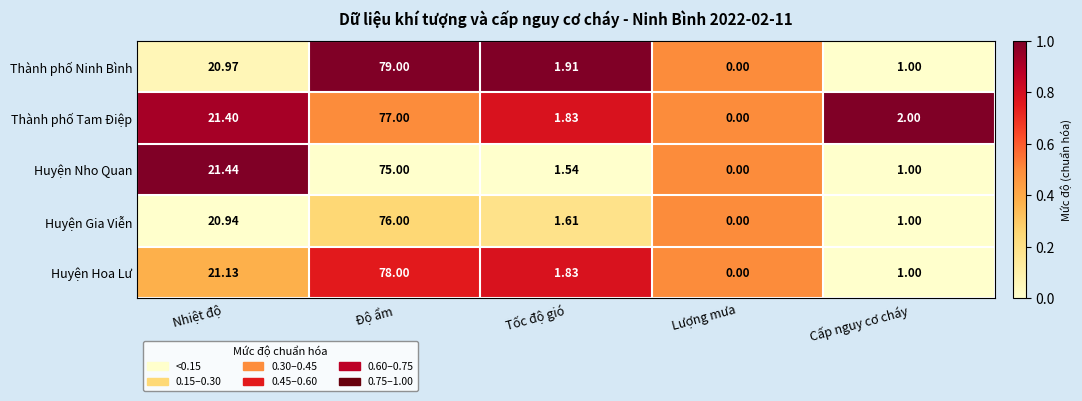

Rank the categories by Thành phố Tam Điệp value from lowest to highest.

Lượng mưa, Tốc độ gió, Cấp nguy cơ cháy, Nhiệt độ, Độ ẩm